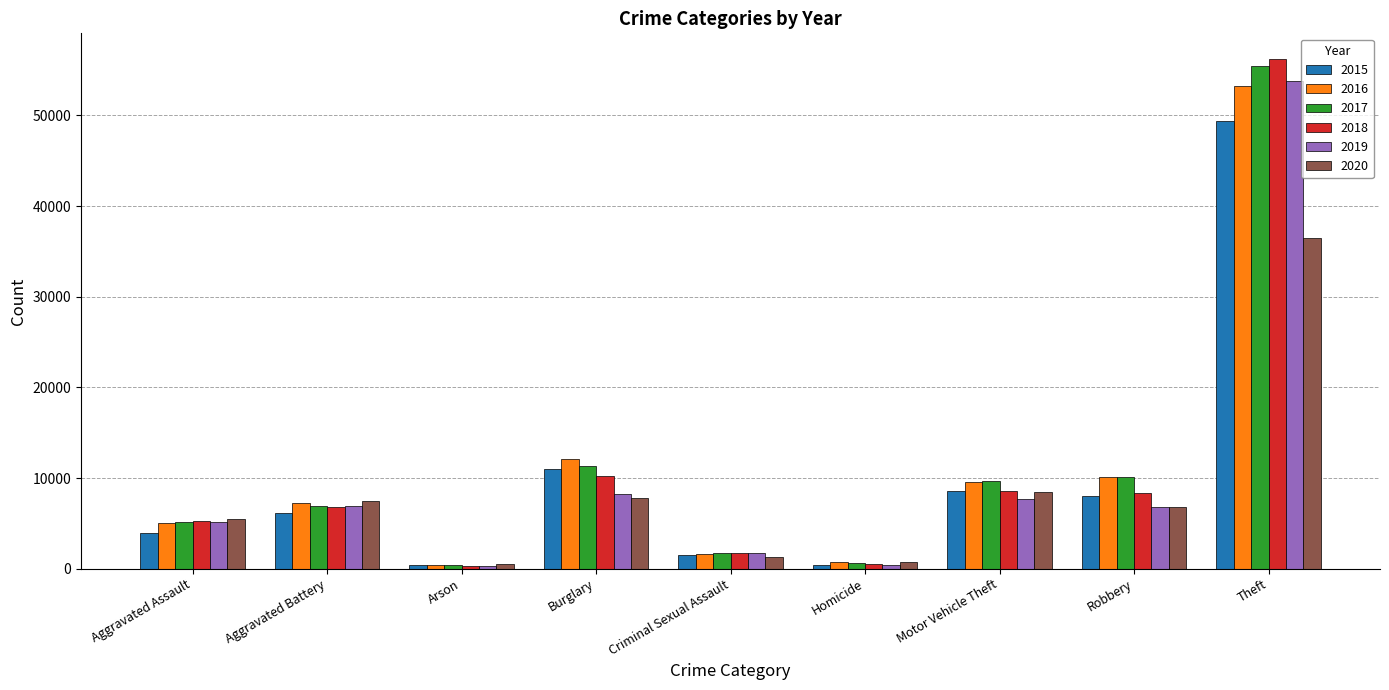

Does the chart contain any negative values?

No